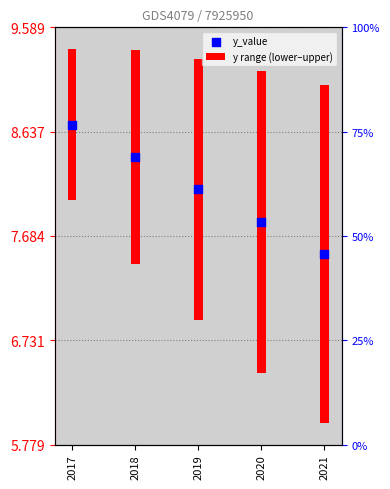

At how many categories does at least one series exceed 5?

5